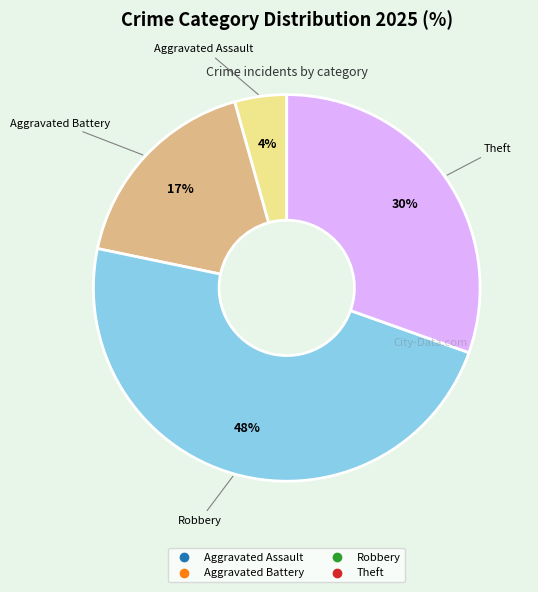

Is there a majority slice in this chart?

No